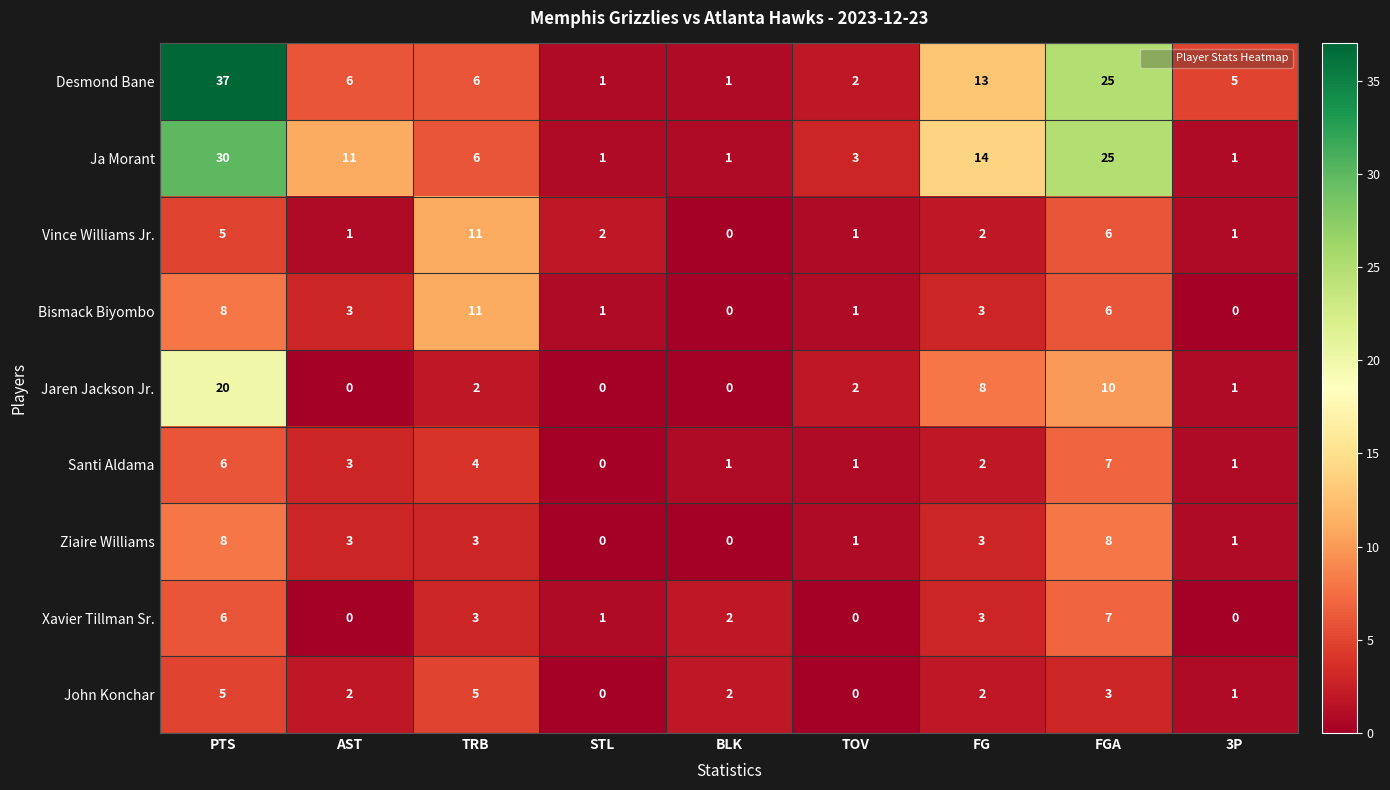

At which label does Desmond Bane reach its peak?

PTS